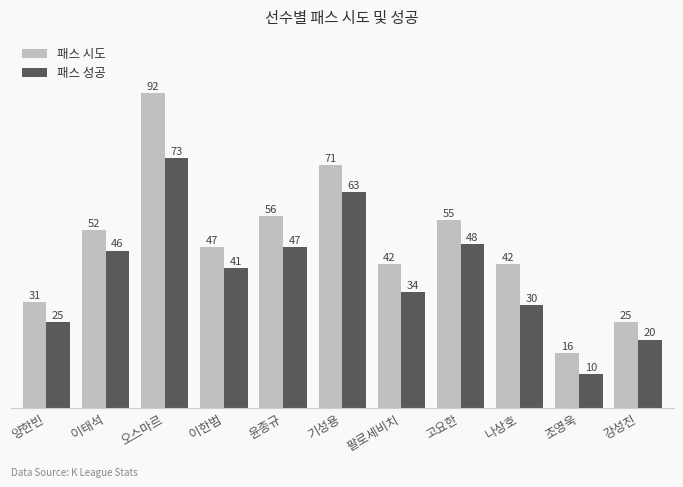

How many values in the 패스 성공 series are below 41?

5